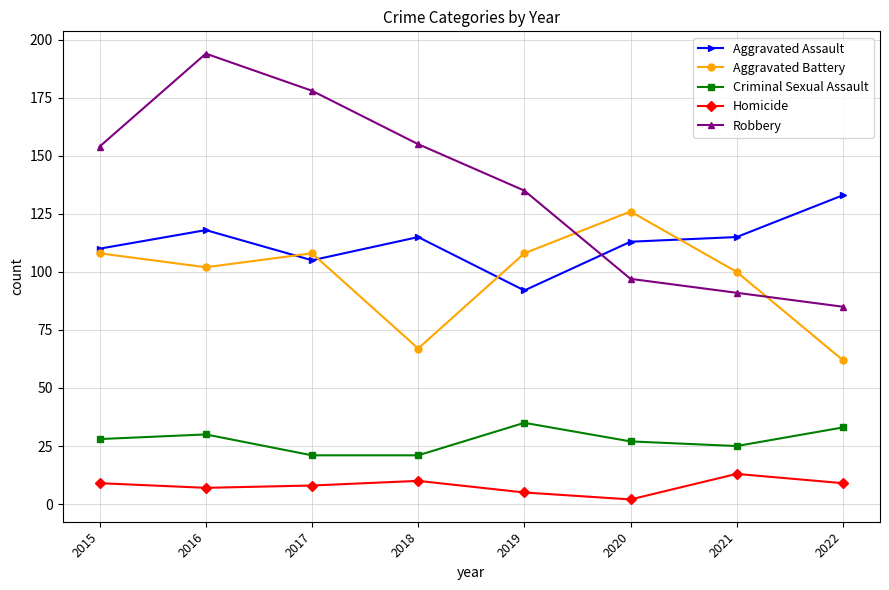

What are all the series names shown in the legend?

Aggravated Assault, Aggravated Battery, Criminal Sexual Assault, Homicide, Robbery